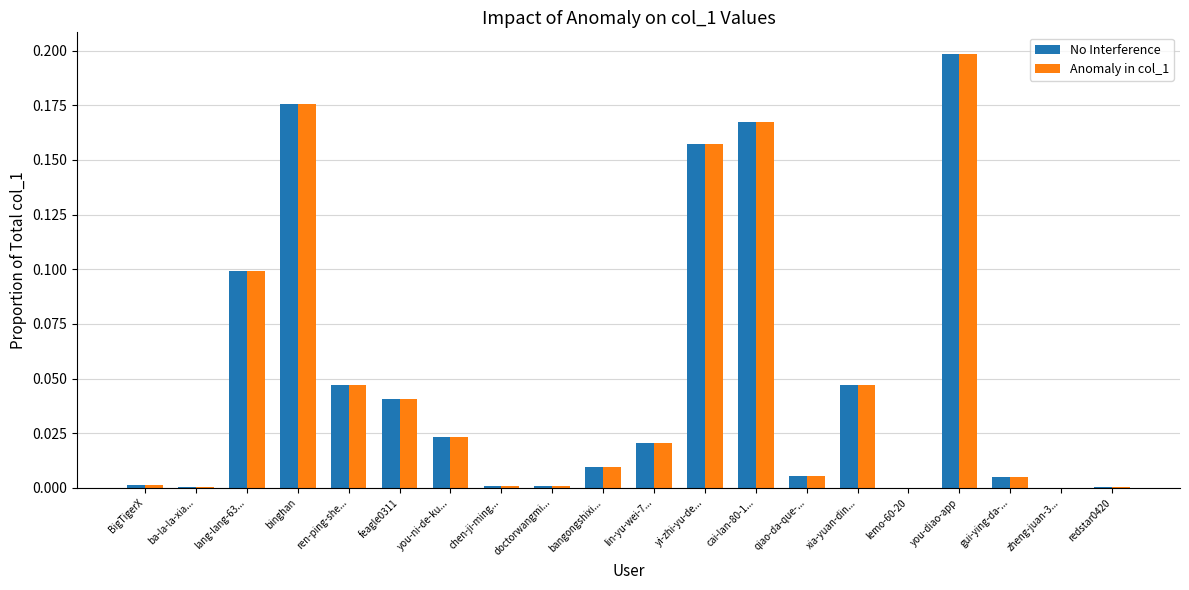

What is the sum of all No Interference values?

1.0